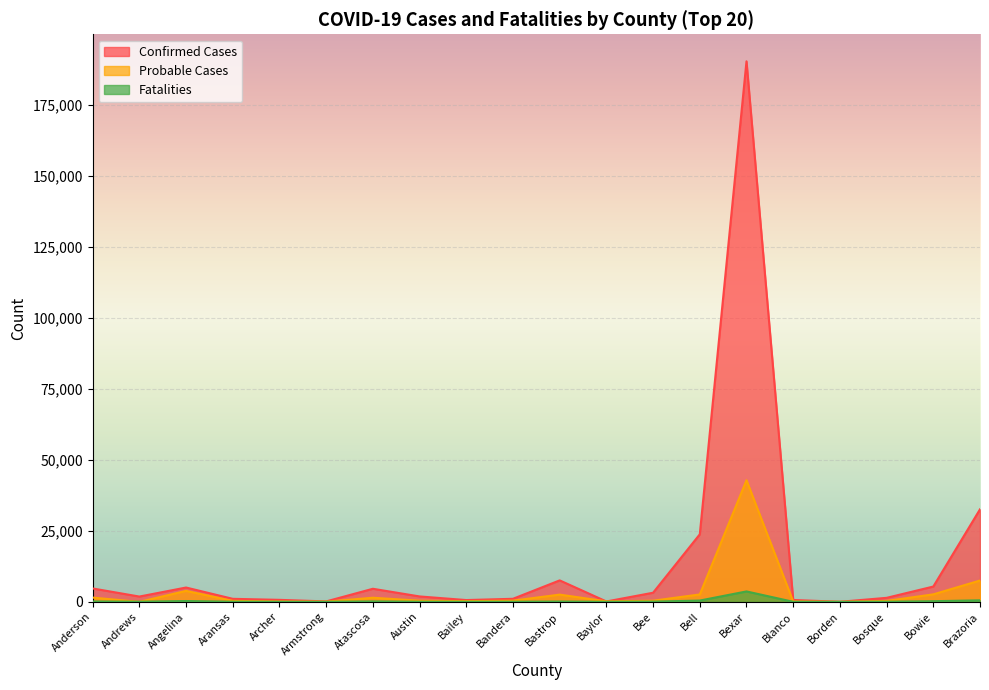

How many interior local peaks does the Fatalities series have?

4